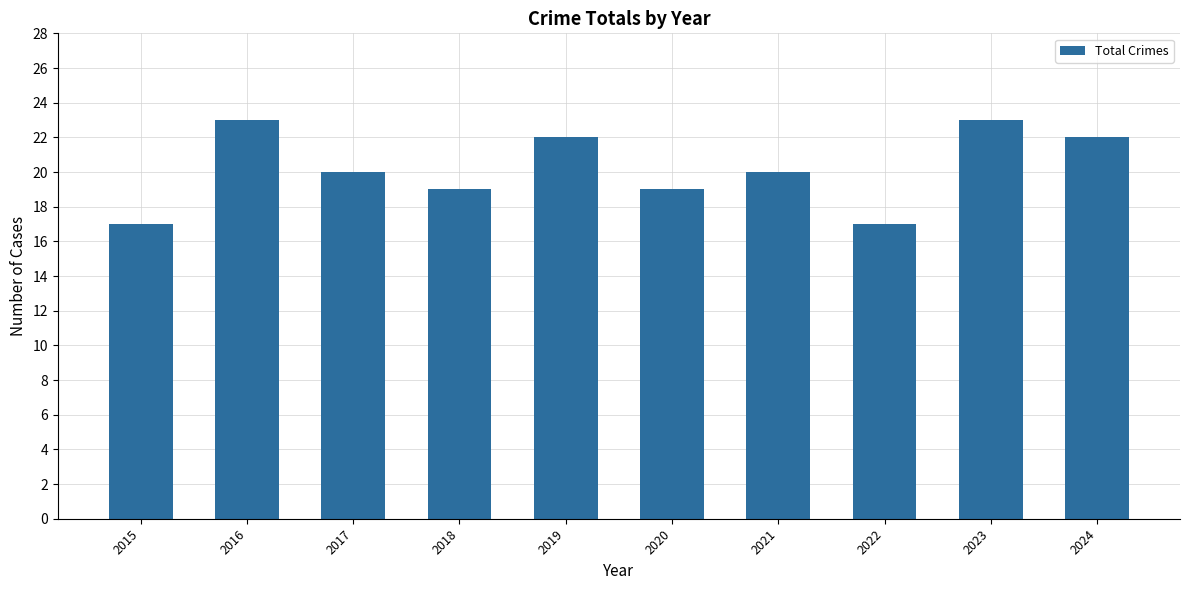

Reading right to left, transcribe all the data shown in this chart.

22	23	17	20	19	22	19	20	23	17